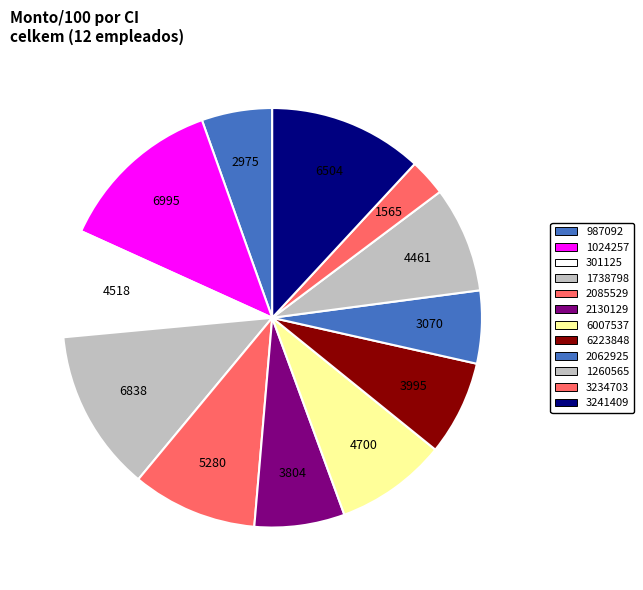

Which has a higher value, 301125 or 2130129?

301125